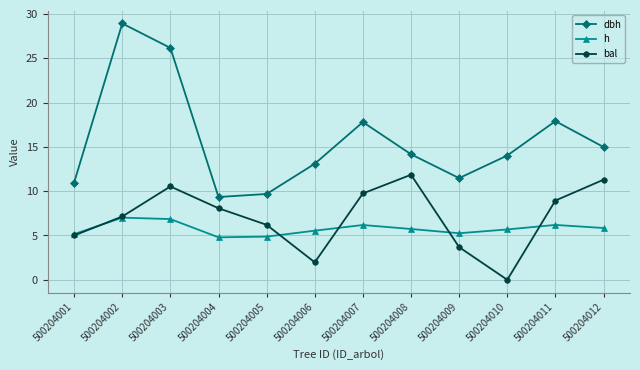

At which category does dbh reach its first local valley?

500204004